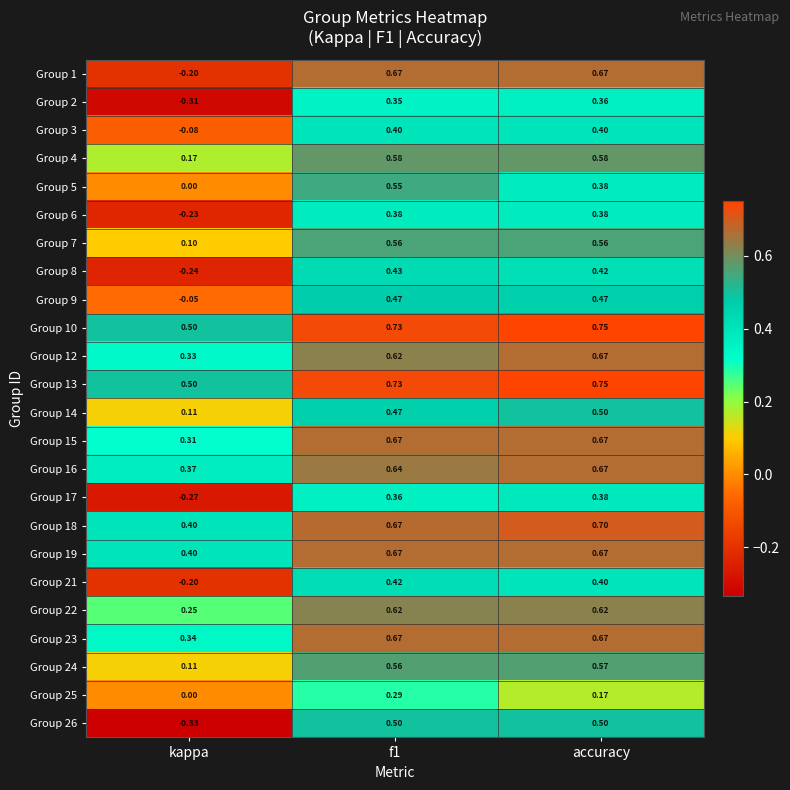

At which label is Group 14 closest to 0?

kappa